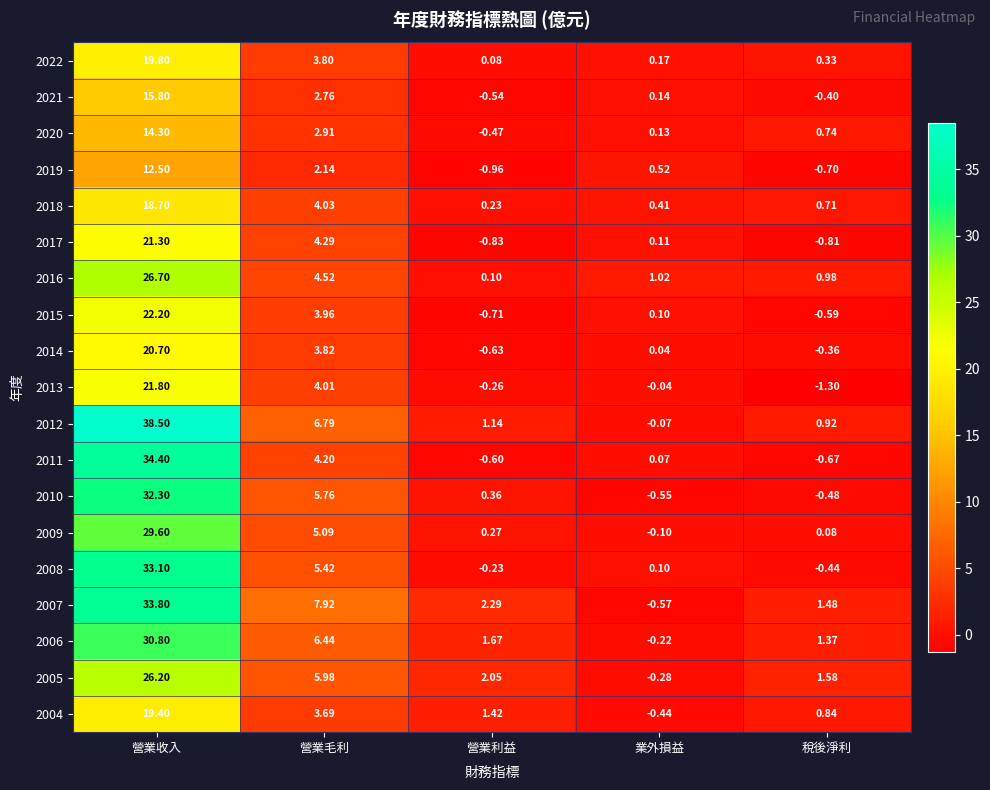

Rank the categories by 2013 value from highest to lowest.

營業收入, 營業毛利, 業外損益, 營業利益, 稅後淨利